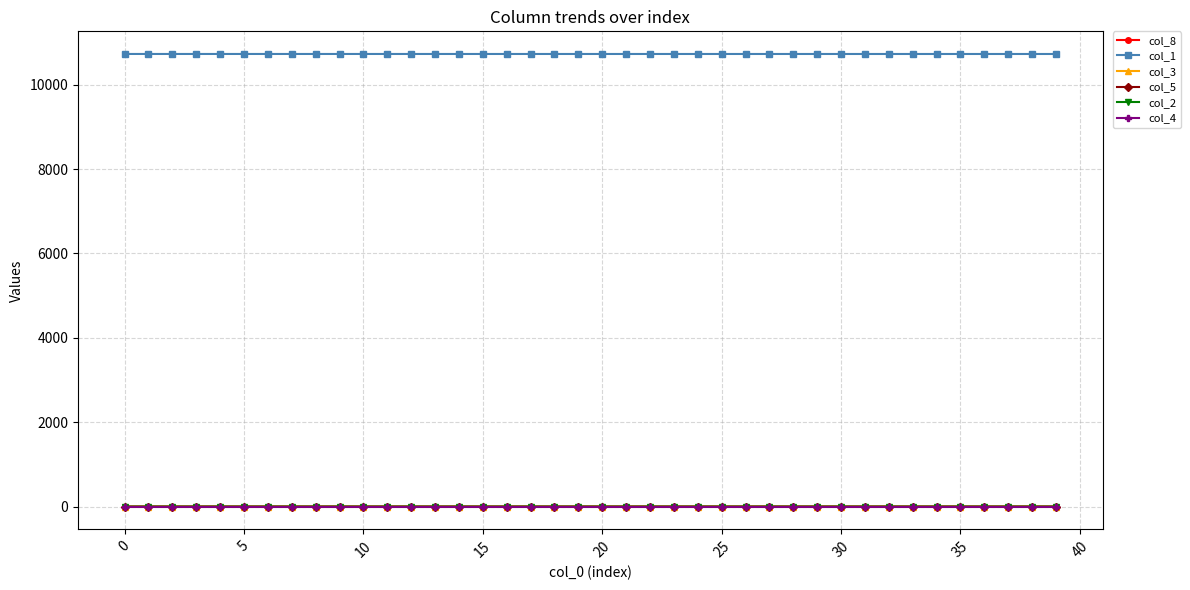

How many values in the col_5 series exceed 0?

38